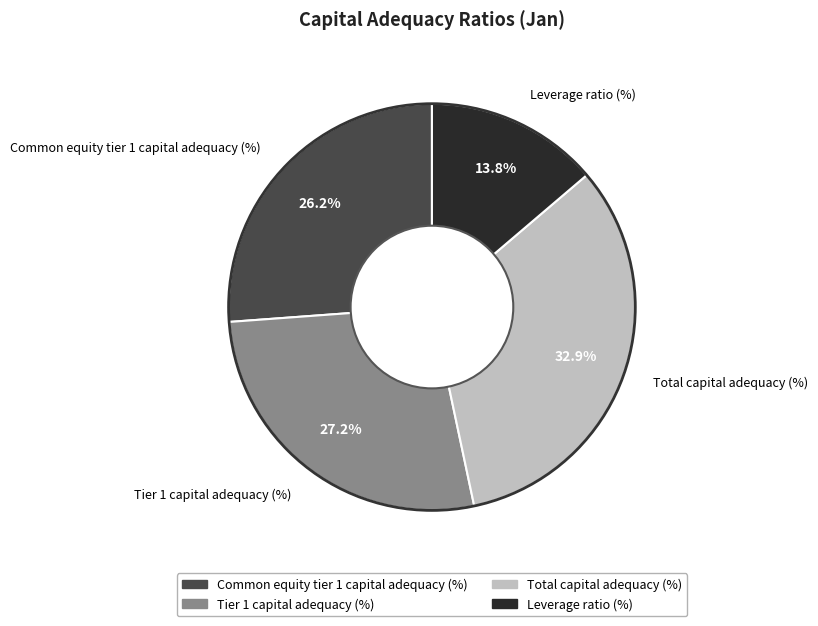

What is the smallest slice in the pie chart?

Leverage ratio (%)